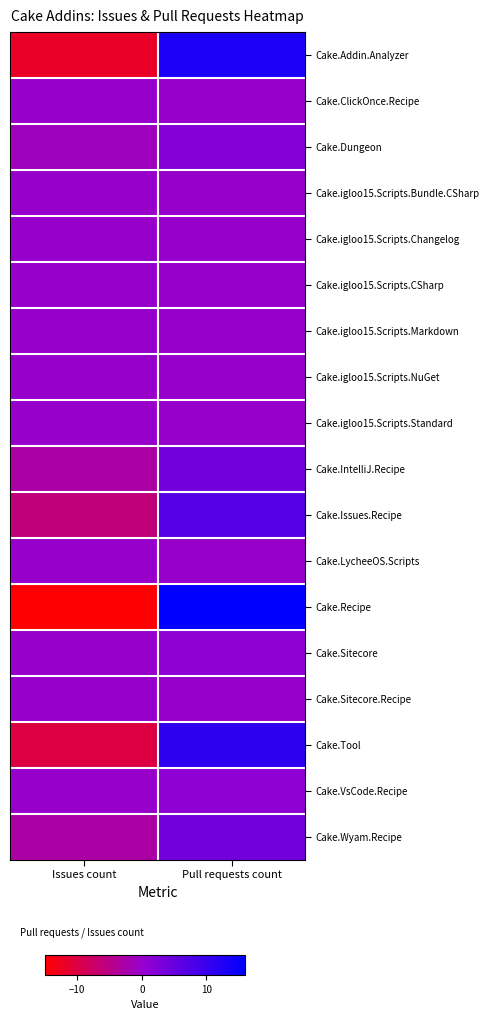

Which has a higher value, Issues count or Pull requests count?

Pull requests count